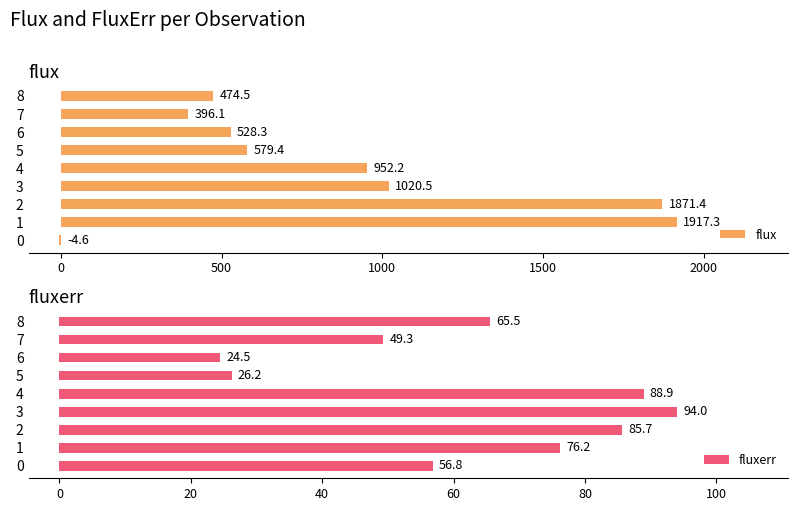

Does the chart contain stacked bars?

No